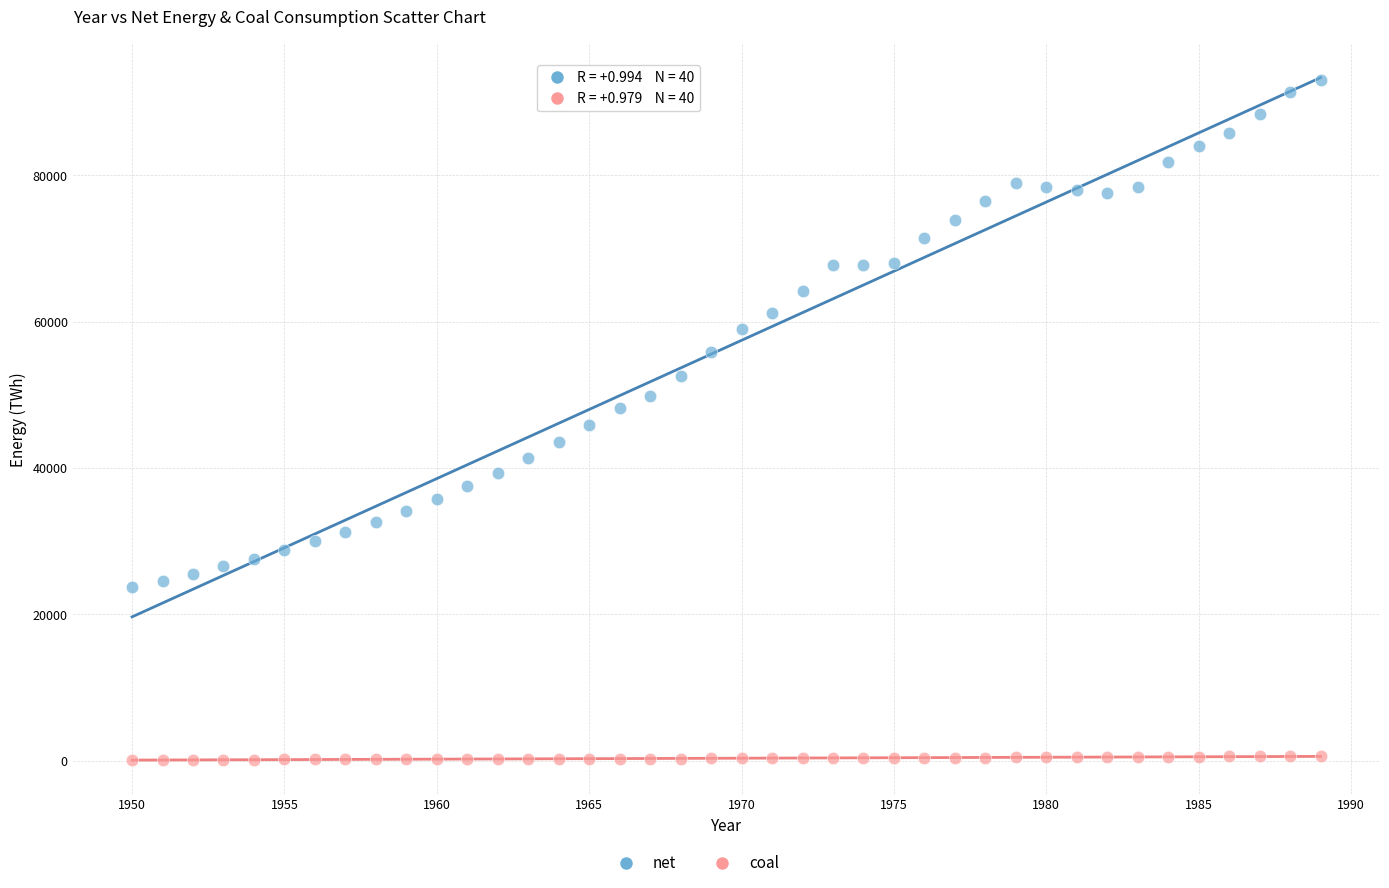

Which series has the widest spread of Y values?

net